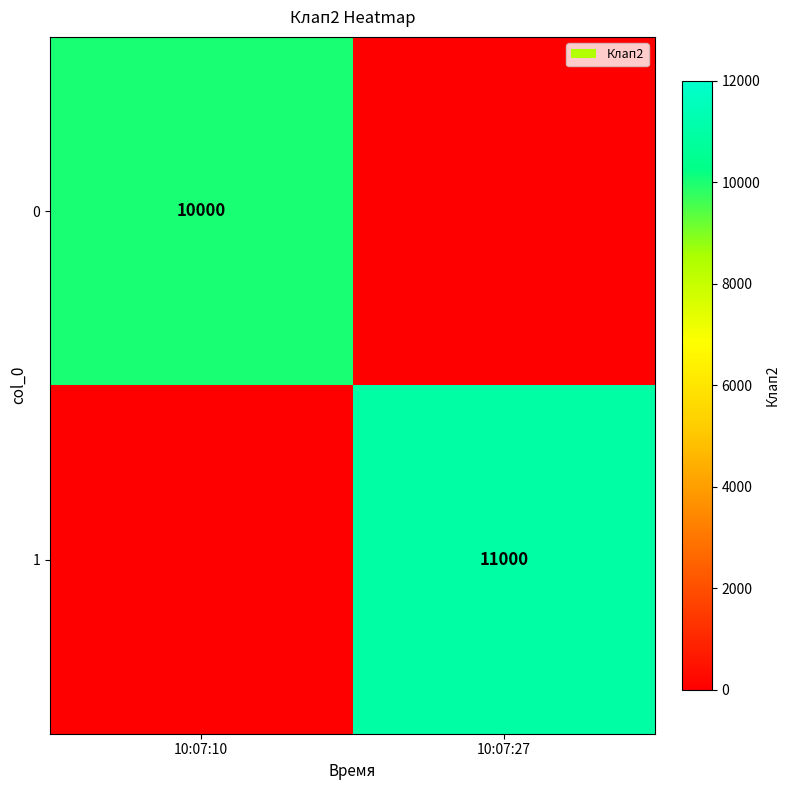

True or false: 1 has a value of 16656 at 10:07:27.

False